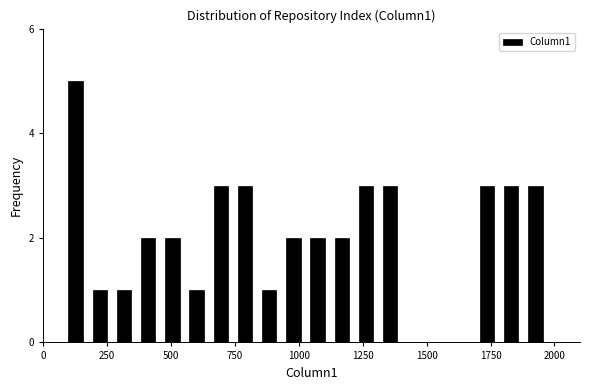

Around what value on the x-axis is the tallest bar? Give the approximate position of its centre, as read against the axis.

150